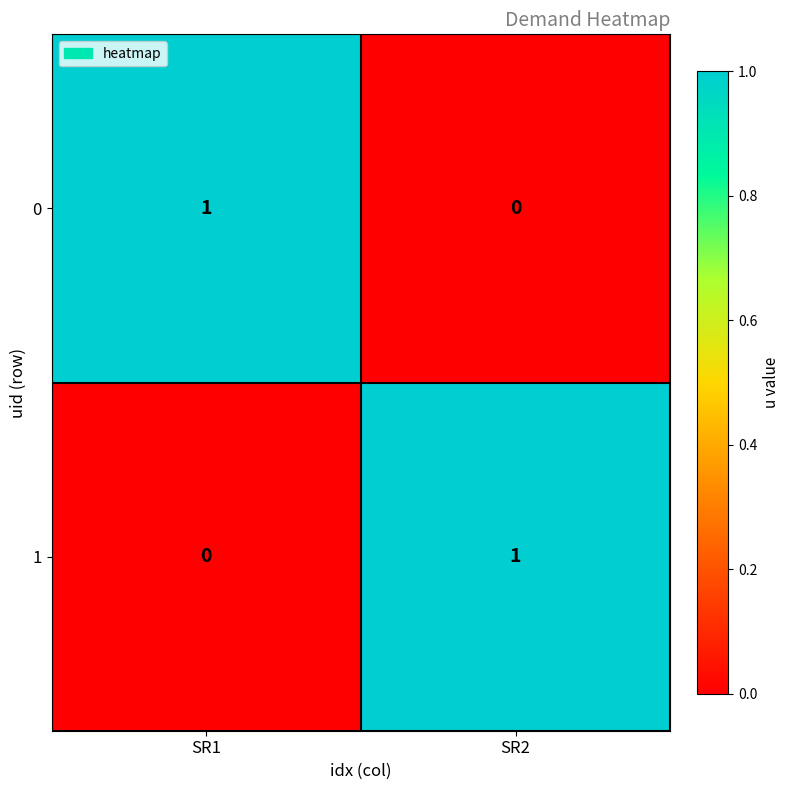

Reading left to right, transcribe all the data shown in this chart.

0: SR1=1	SR2=0
1: SR1=0	SR2=1